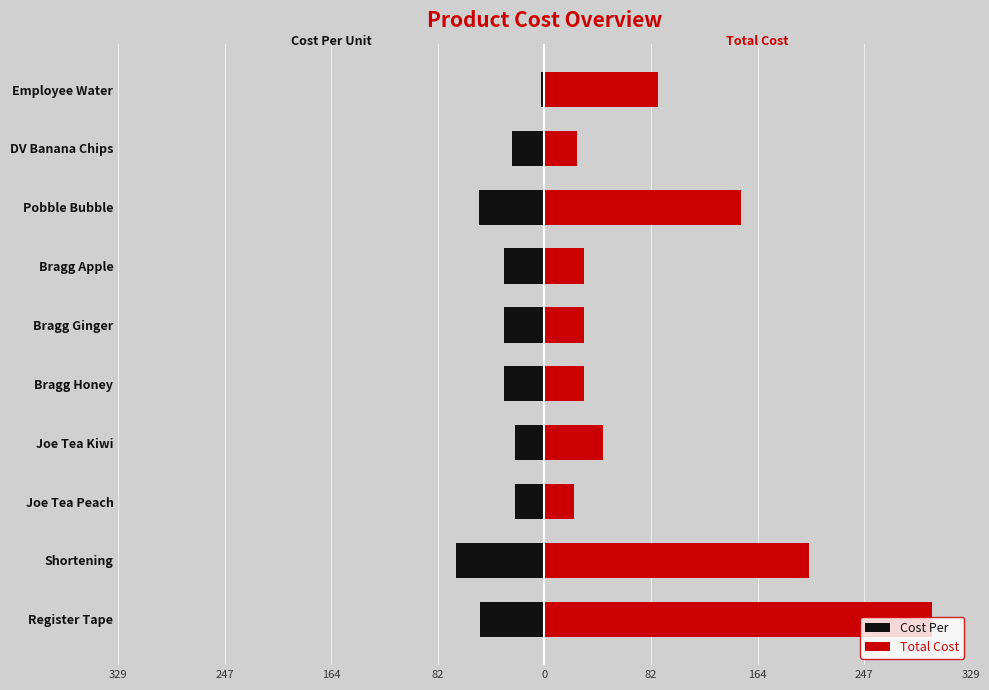

How many series are shown in this chart?

2